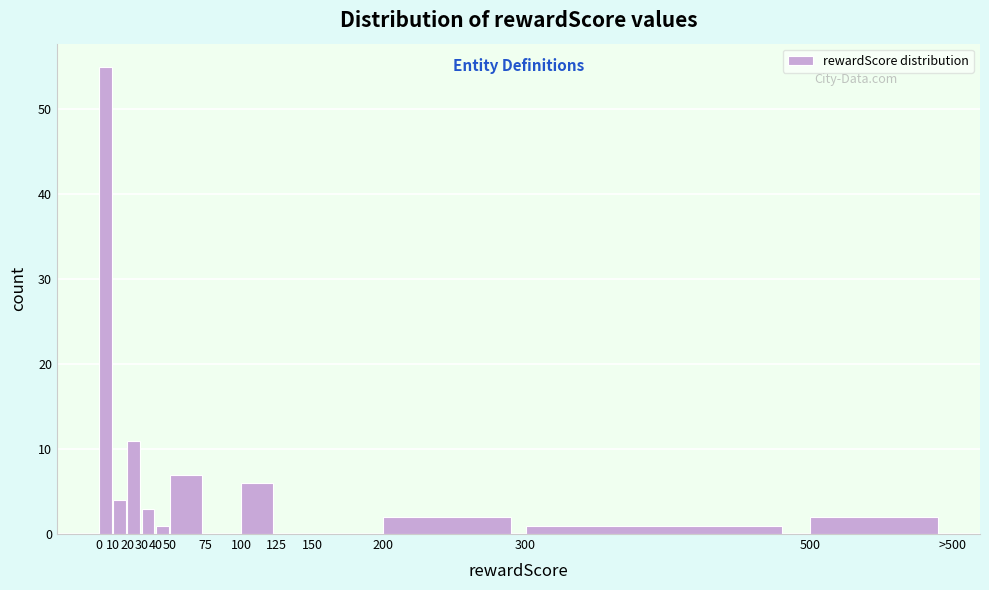

Reading left to right, list all the values displayed in this chart.

0=55	10=4	20=11	30=3	40=1	50=7	75=0	100=6	125=0	150=0	200=2	300=1	500=2